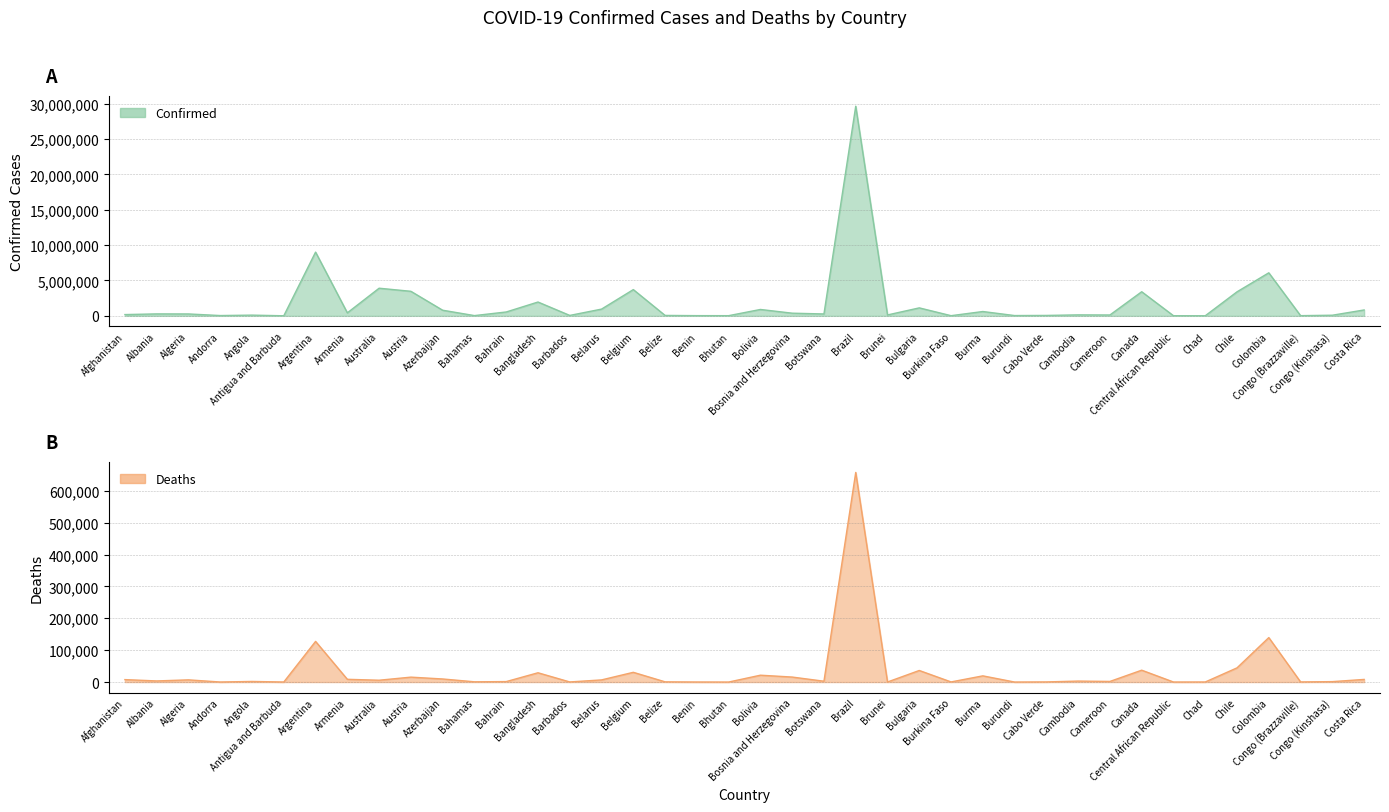

Reading left to right, what are all the values shown in this chart?

Confirmed: Afghanistan=177093	Albania=273040	Algeria=265539	Andorra=39234	Angola=99003	Antigua and Barbuda=7473	Argentina=9006526	Armenia=422307	Australia=3903113	Austria=3466203	Azerbaijan=791482	Bahamas=33211	Bahrain=543835	Bangladesh=1950609	Barbados=57660	Belarus=949994	Belgium=3707561	Belize=57143	Benin=26952	Bhutan=22004	Bolivia=899524	Bosnia and Herzegovina=373985	Botswana=263950	Brazil=29624435	Brunei=124716	Bulgaria=1123714	Burkina Faso=20813	Burma=608990	Burundi=38308	Cabo Verde=55925	Cambodia=134986	Cameroon=119414	Canada=3404011	Central African Republic=14649	Chad=7269	Chile=3392978	Colombia=6080589	Congo (Brazzaville)=24059	Congo (Kinshasa)=86461	Costa Rica=829400
Deaths: Afghanistan=7654	Albania=3487	Algeria=6871	Andorra=153	Angola=1900	Antigua and Barbuda=135	Argentina=127483	Armenia=8595	Australia=5730	Austria=15409	Azerbaijan=9656	Bahamas=777	Bahrain=1465	Bangladesh=29117	Barbados=327	Belarus=6716	Belgium=30529	Belize=654	Benin=163	Bhutan=9	Bolivia=21482	Bosnia and Herzegovina=15664	Botswana=2619	Brazil=657389	Brunei=189	Bulgaria=36272	Burkina Faso=379	Burma=19425	Burundi=38	Cabo Verde=401	Cambodia=3051	Cameroon=1926	Canada=37207	Central African Republic=113	Chad=190	Chile=44518	Colombia=139434	Congo (Brazzaville)=383	Congo (Kinshasa)=1335	Costa Rica=8226